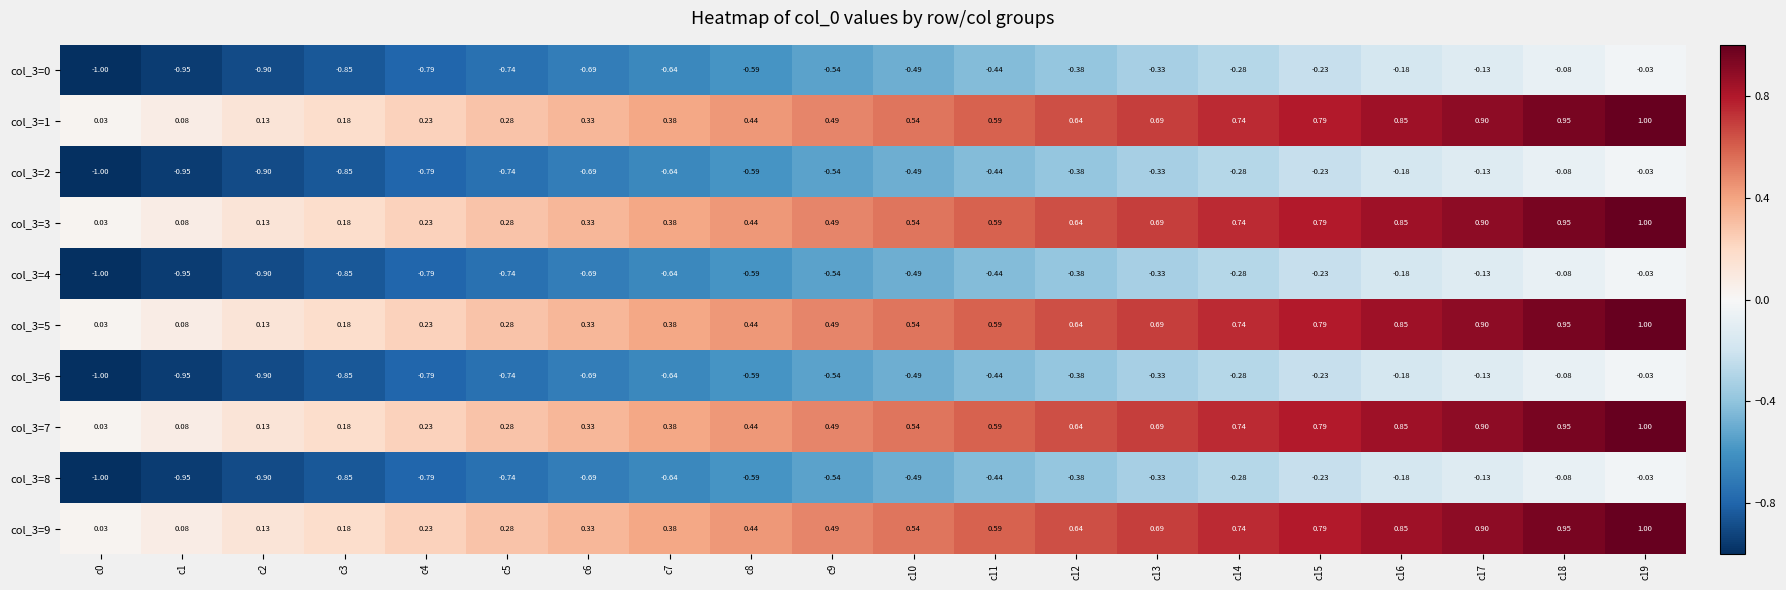

What is the spread (max minus min) of values at c11?

1.0